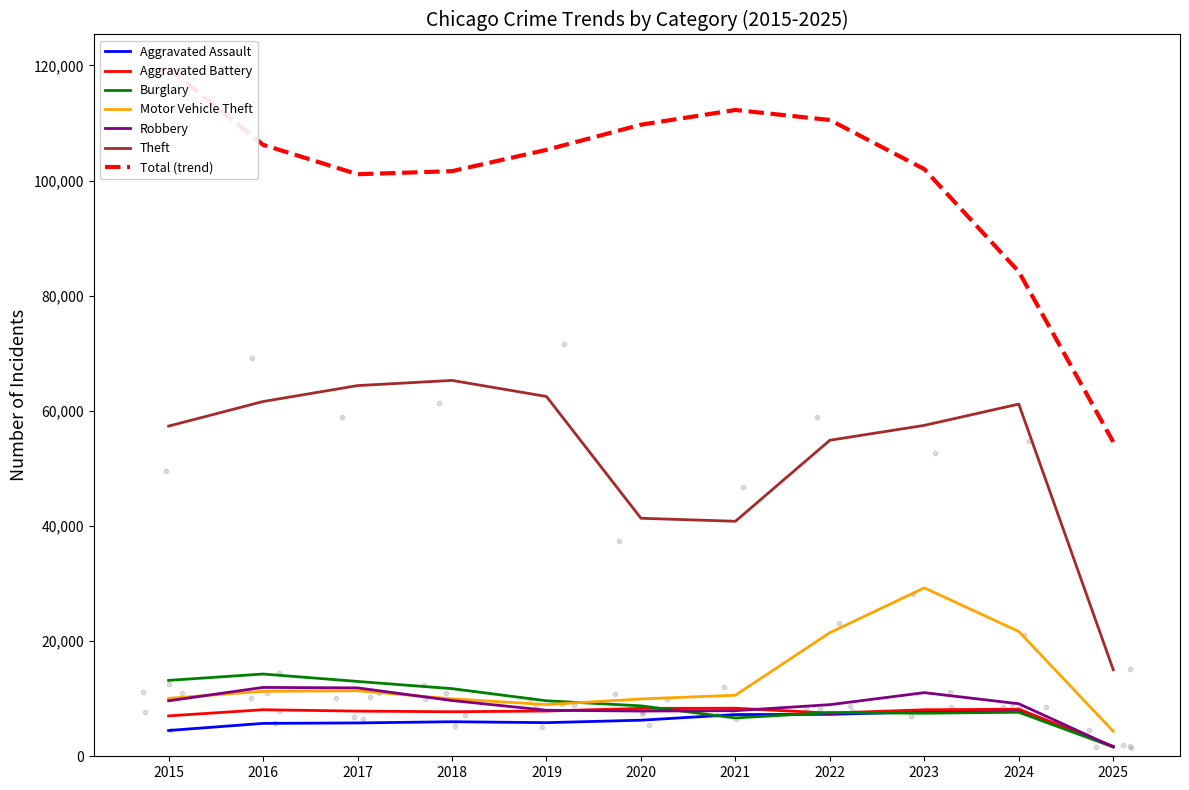

Which series reaches the minimum Y coordinate?

Burglary